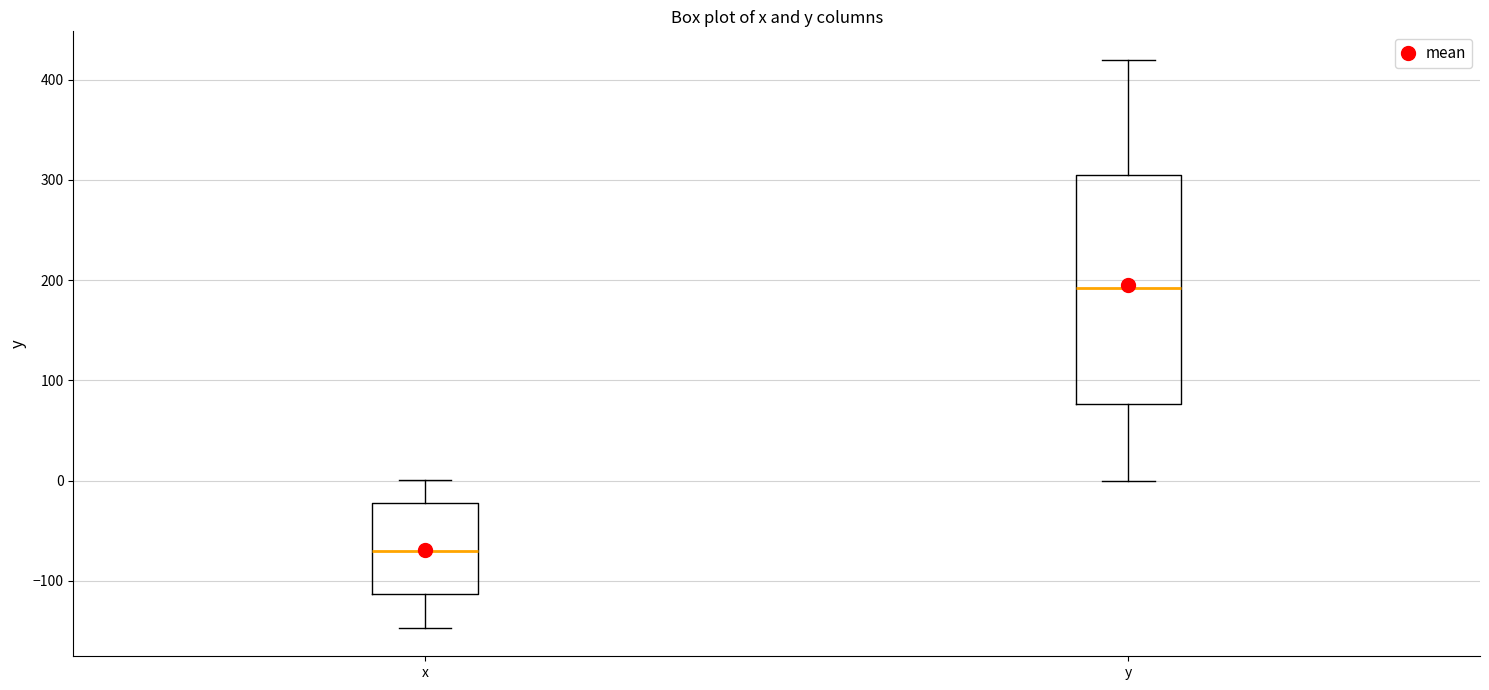

Reading left to right, transcribe this box plot: for each box, give where its median line is, the range the box spans, and where its two whiskers end, as read against the y-axis. The values are not printed on the chart, so give them approximately, as read against the axis.

x: median -70, box -110 to -20, whiskers -150 to 0
y: median 190, box 80 to 310, whiskers 0 to 420